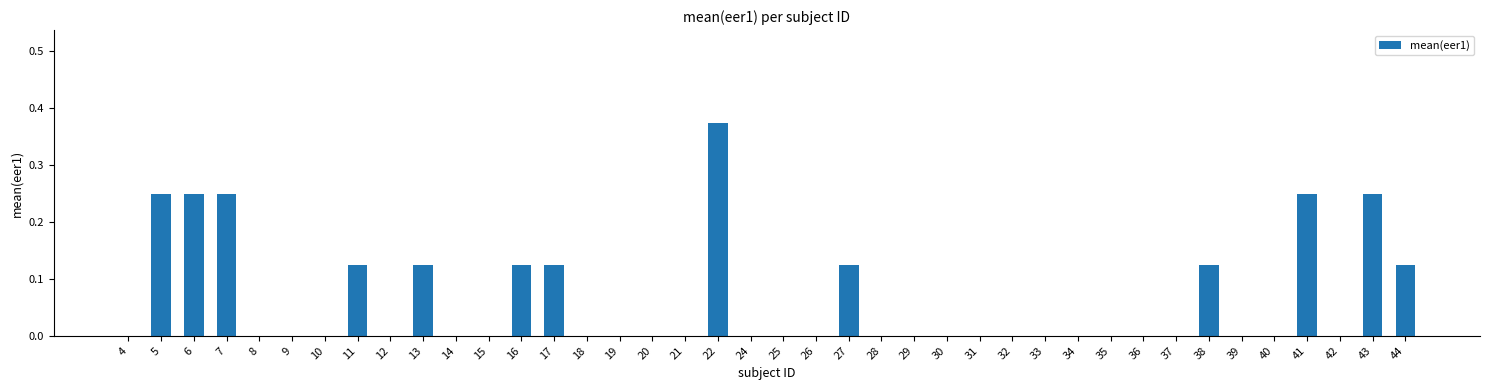

At which category does the chart reach its peak across all series?

22